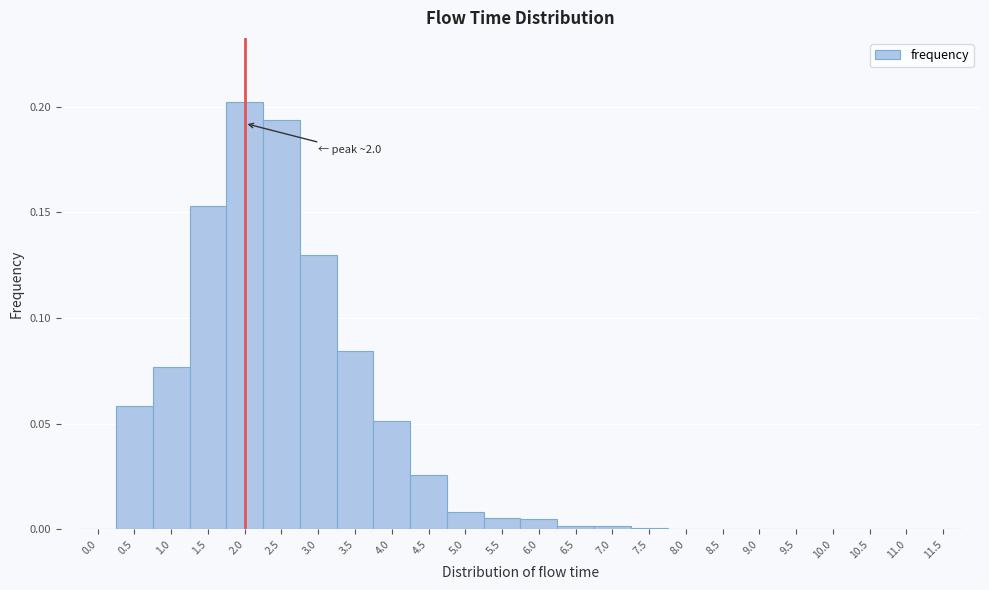

Which range on the x-axis has the tallest bar?

1.75 to 2.25